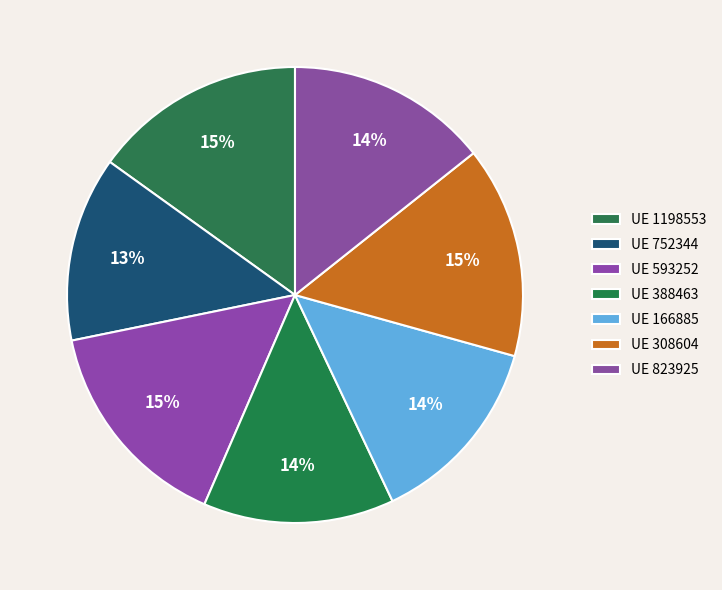

How many slices are in this pie chart?

7